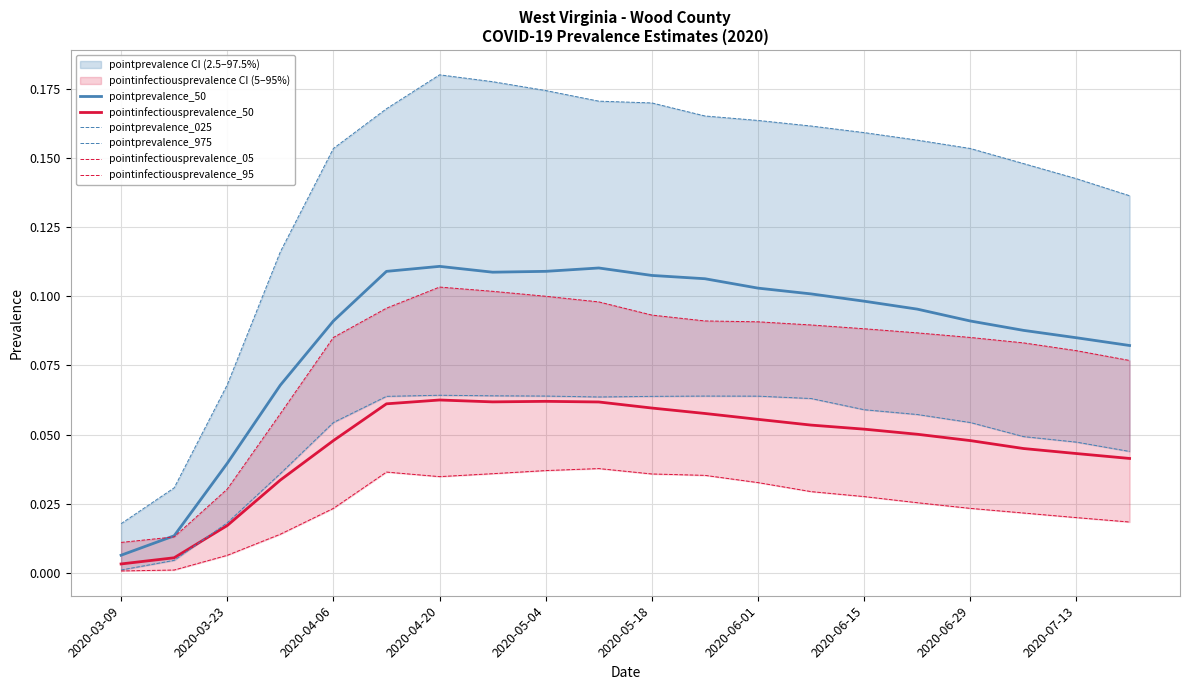

Is it true that pointinfectiousprevalence_50 equals 0.0 at 2020-06-01?

False